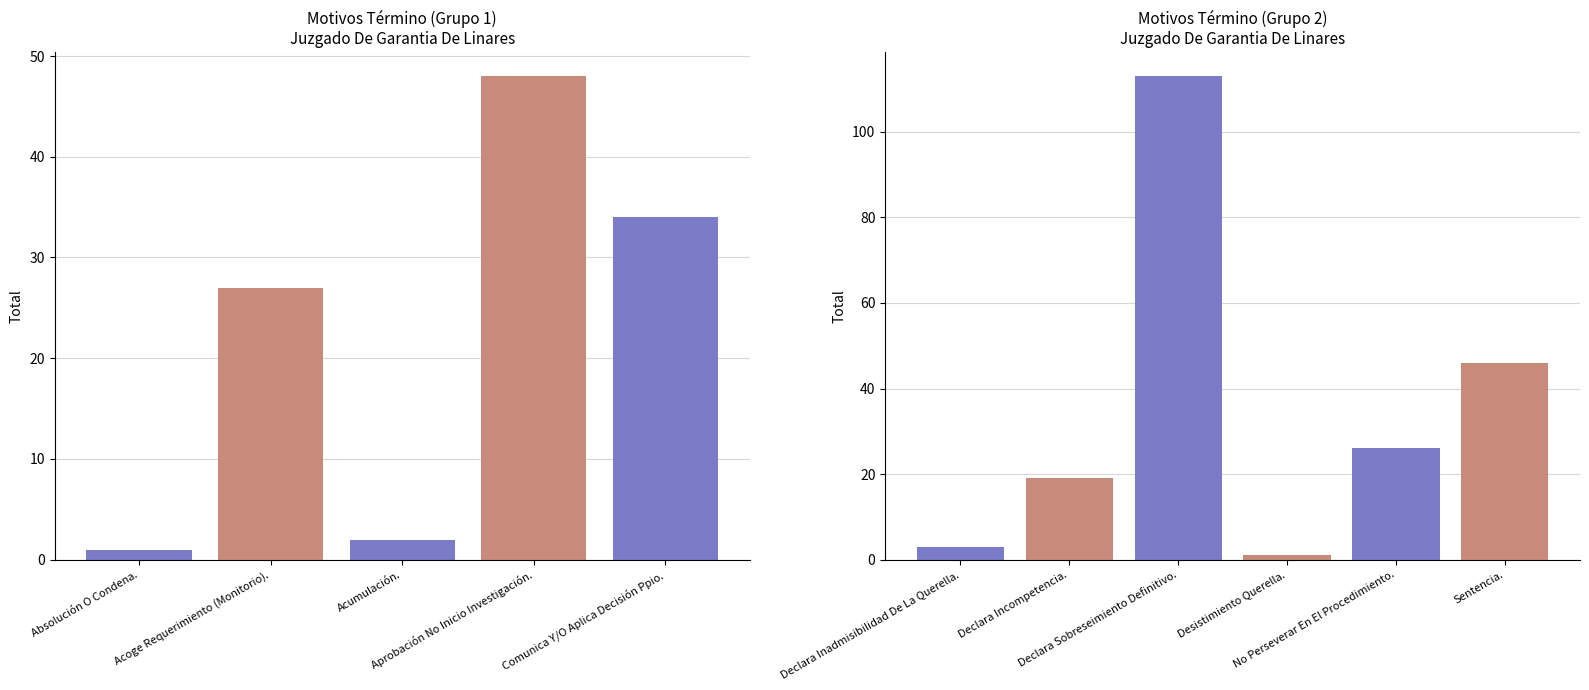

Between Declara Sobreseimiento Definitivo. and Absolución O Condena., which is larger?

Declara Sobreseimiento Definitivo.